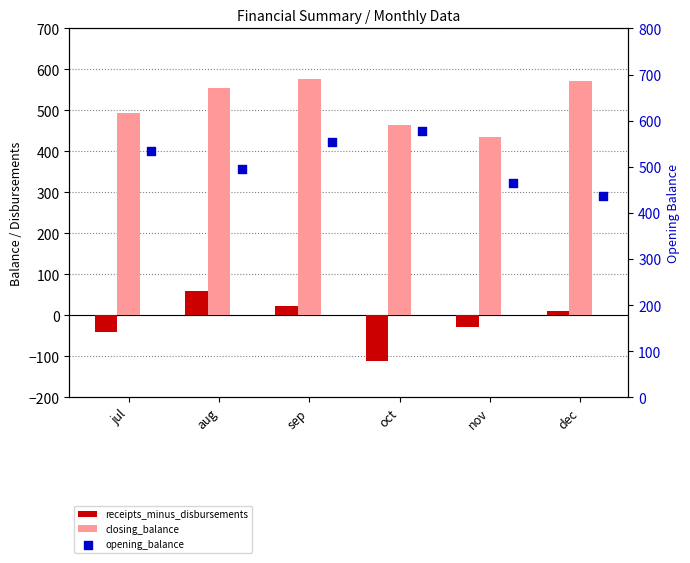

What are all the series names shown in the legend?

receipts_minus_disbursements, closing_balance, opening_balance